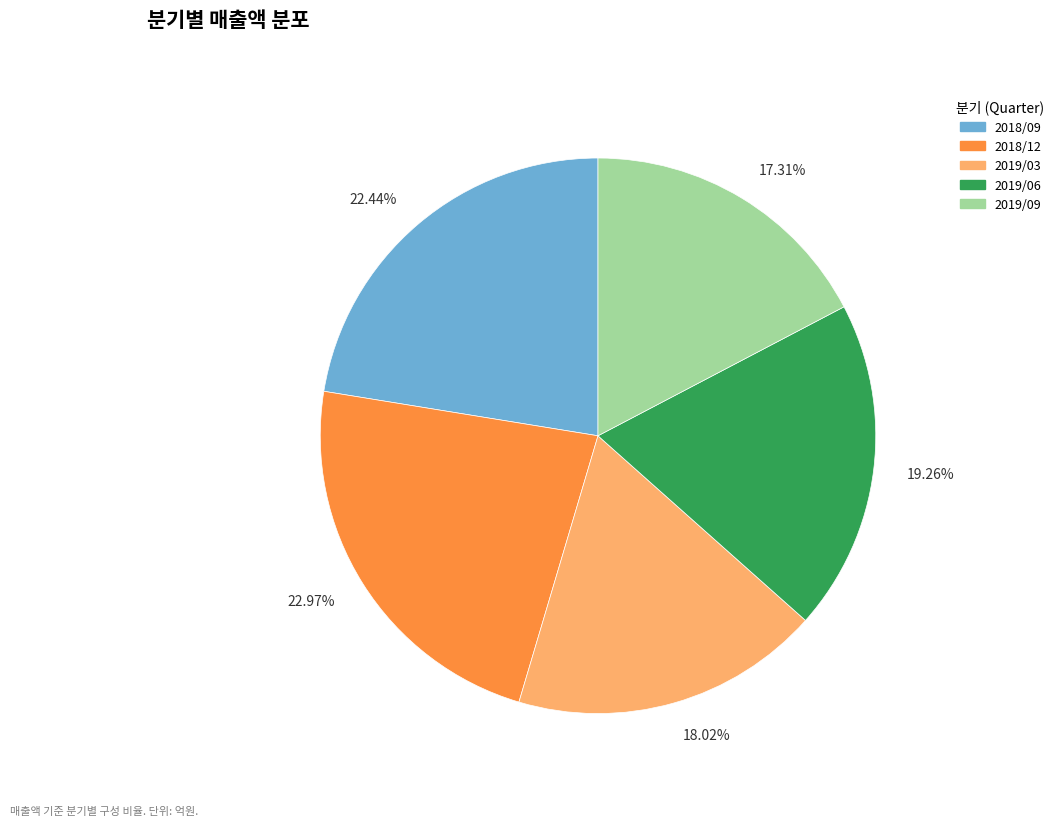

Which has a higher value, 22.97% or 18.02%?

22.97%